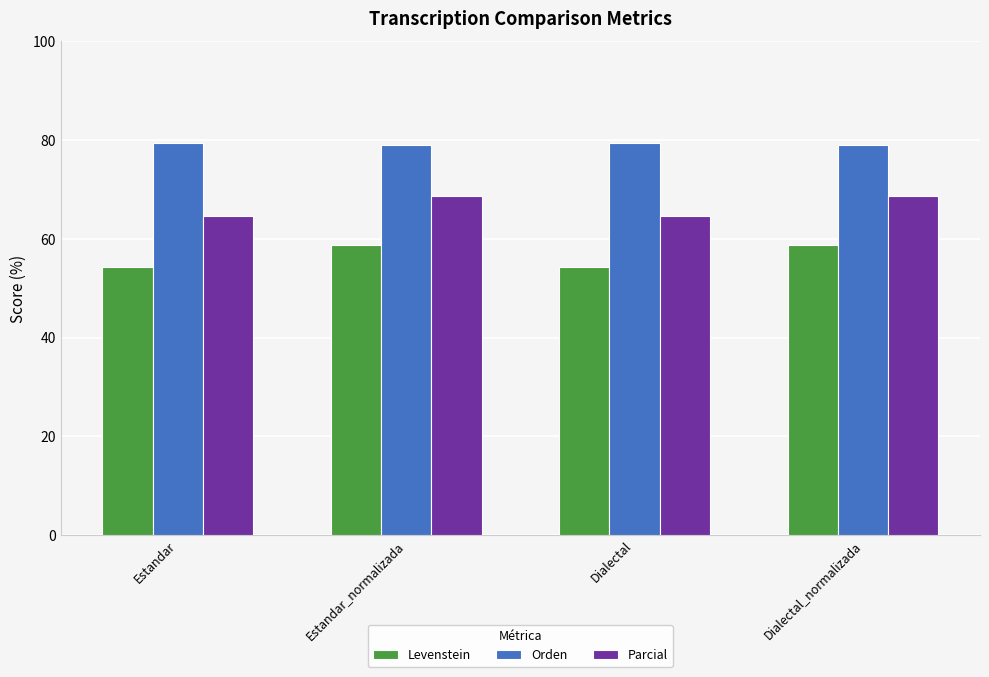

What is the total value across all series at Dialectal?

198.3